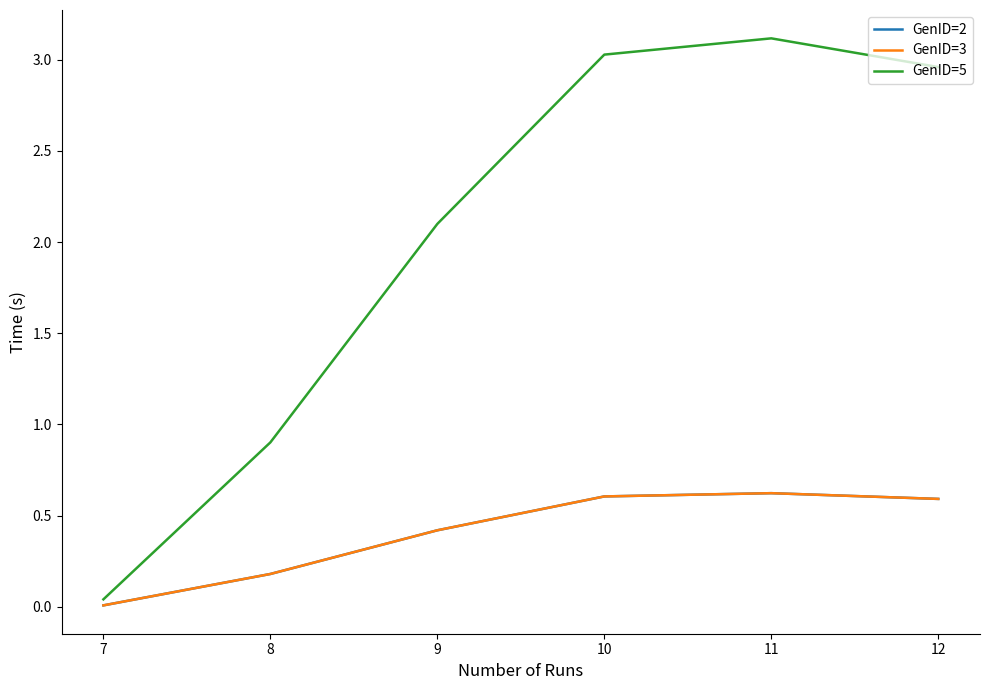

Does the chart display data point markers on the line(s)?

No